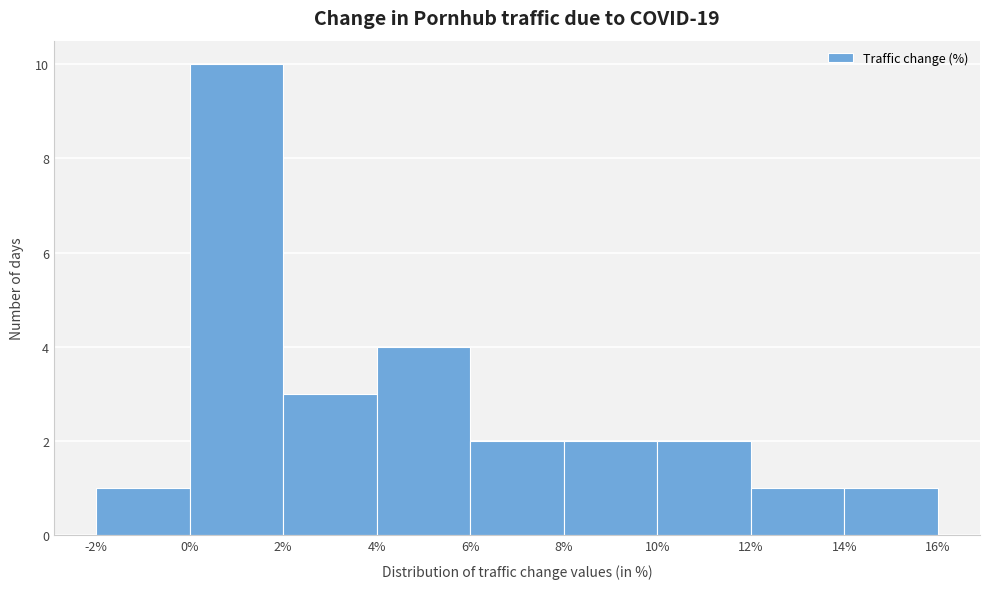

Reading left to right, transcribe this chart: for each bar, give the range it covers on the x-axis and its height. The values are not printed on the chart, so give them approximately, as read against the axis.

-2% to 0%: 1
0% to 2%: 10
2% to 4%: 3
4% to 6%: 4
6% to 8%: 2
8% to 10%: 2
10% to 12%: 2
12% to 14%: 1
14% to 16%: 1